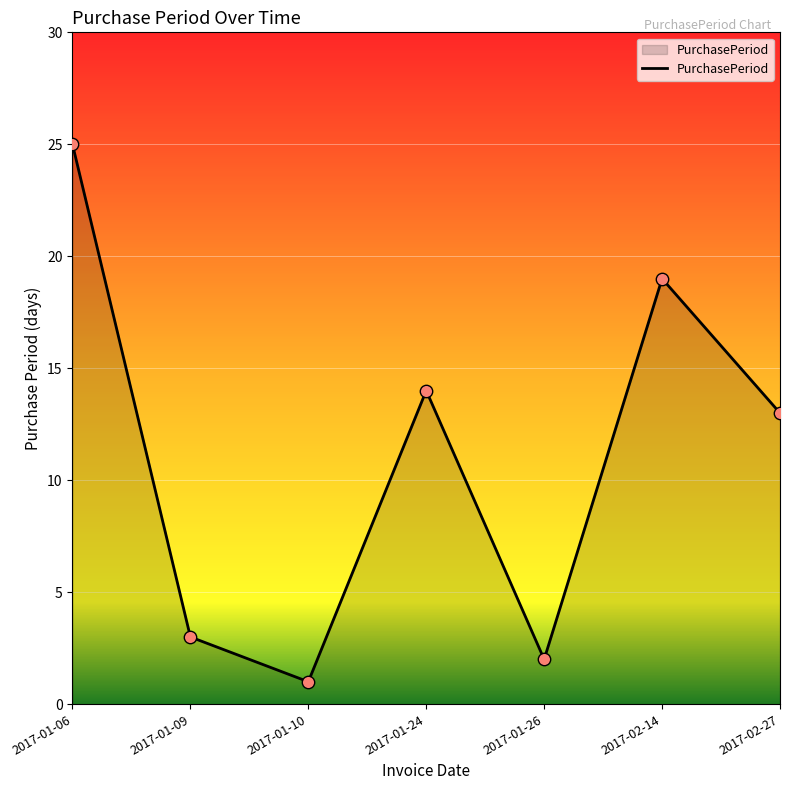

What is the change in value from 2017-01-24 to 2017-02-27?

-1